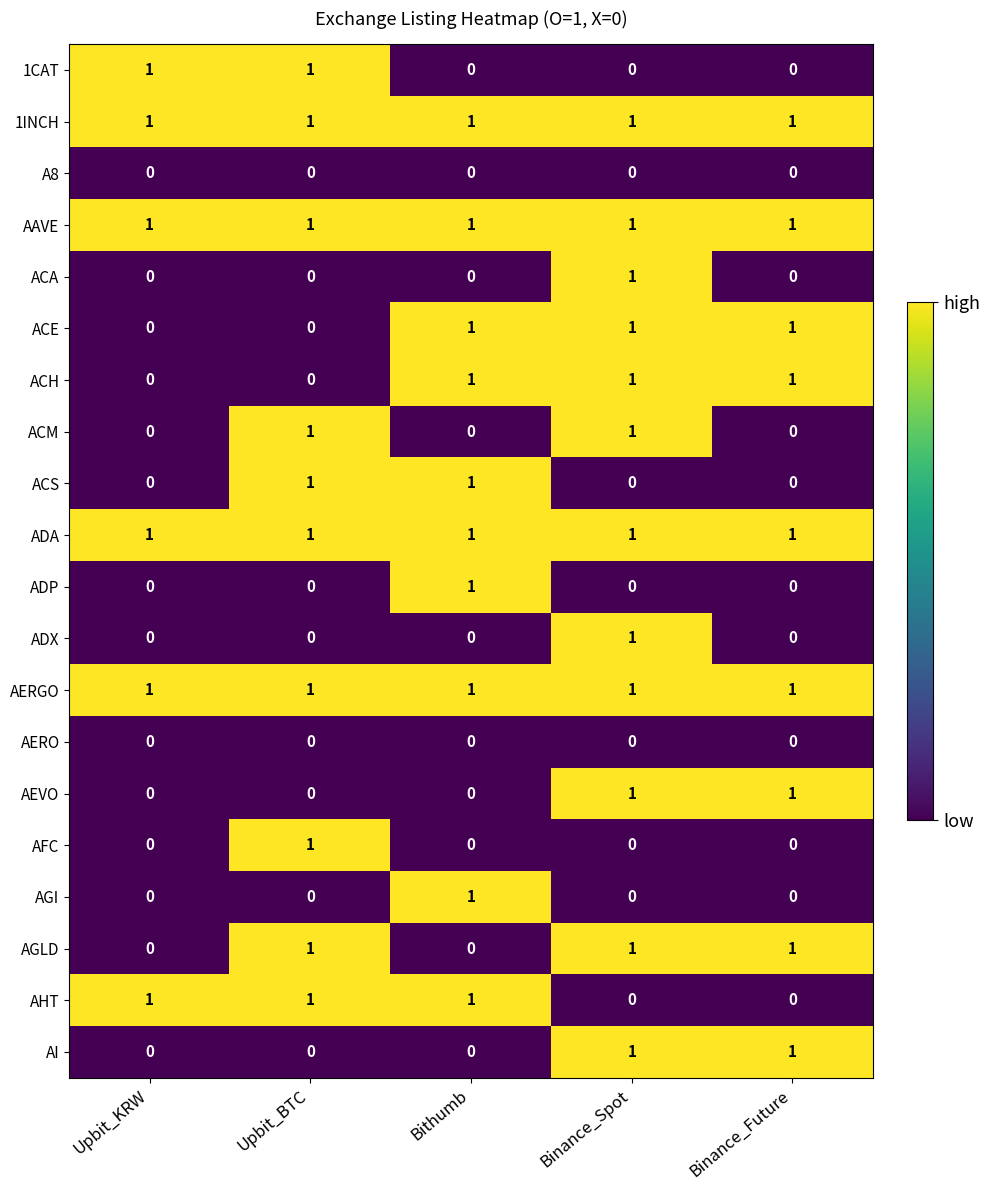

True or false: AFC has a value of 0 at Binance_Future.

True